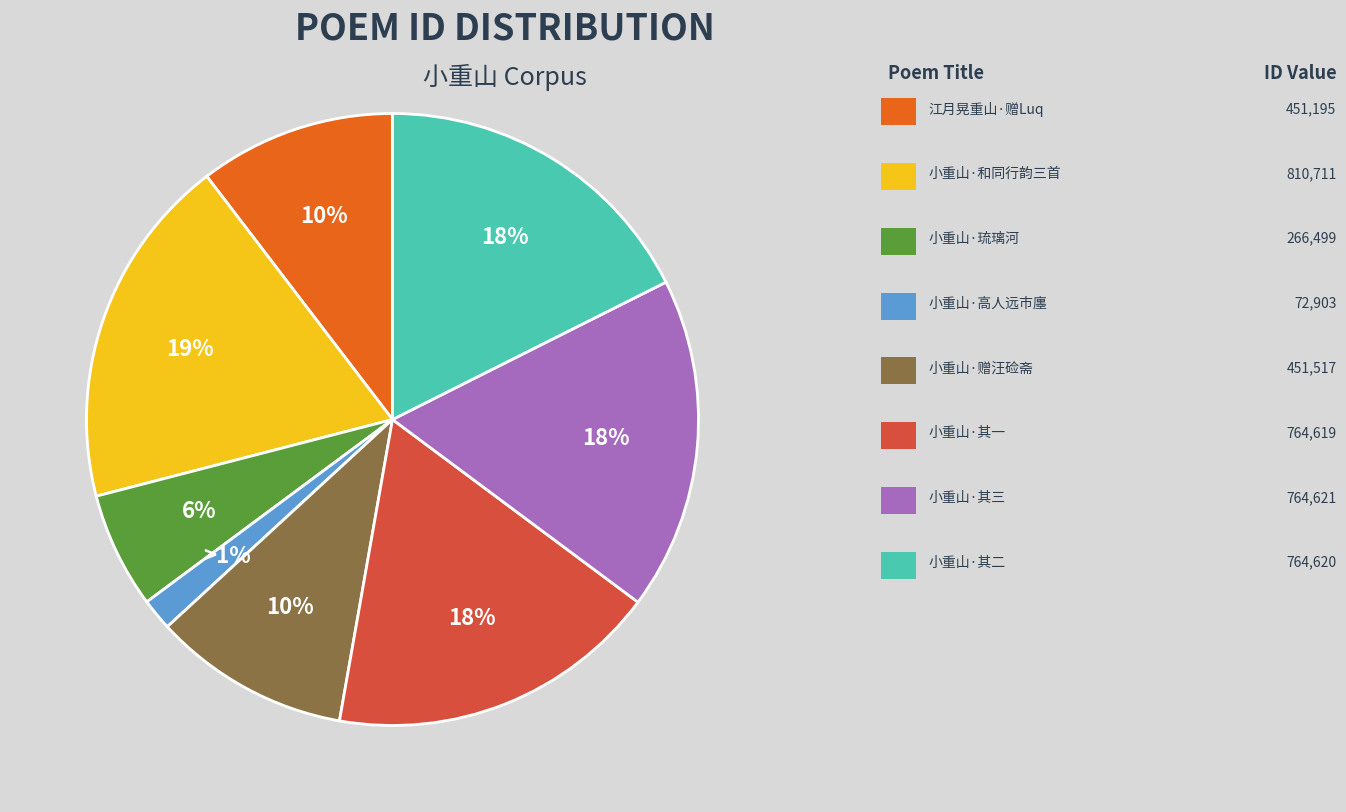

Between 小重山 自题履错集赠汪硷斋 and 江月晃重山 自题履错集赠Luq, which is larger?

小重山 自题履错集赠汪硷斋